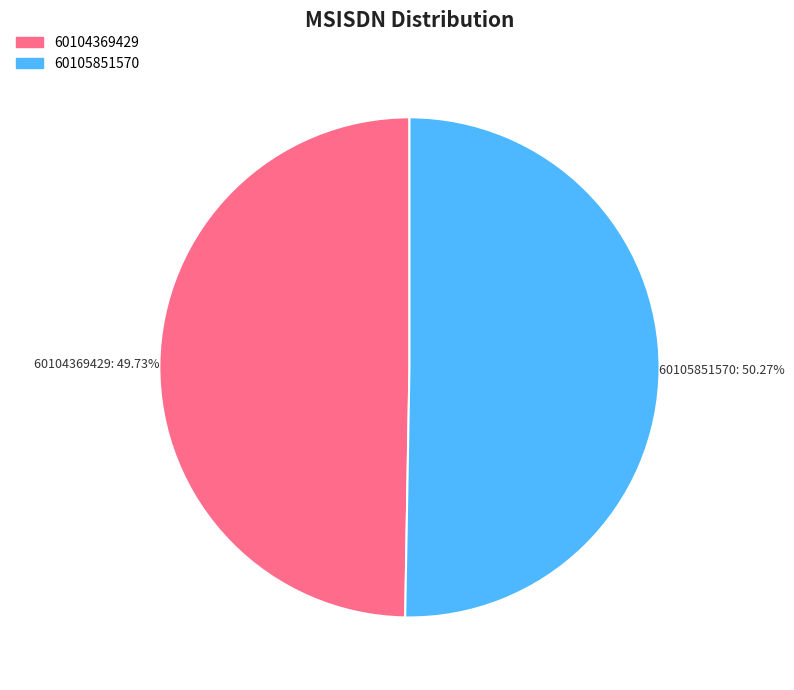

Combined, what portion of the pie is 60105851570 and 60104369429?

100.0%